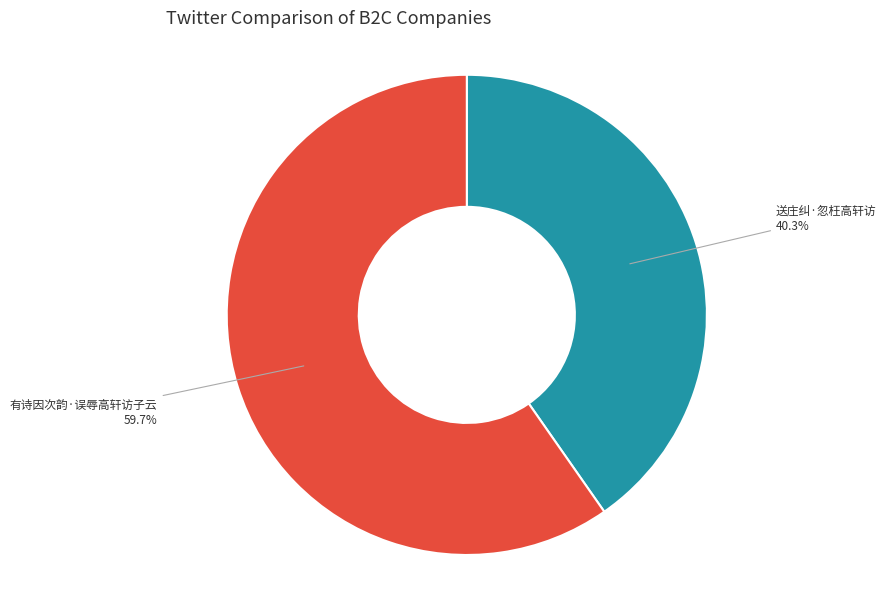

Is there any slice that represents more than half of the pie?

Yes